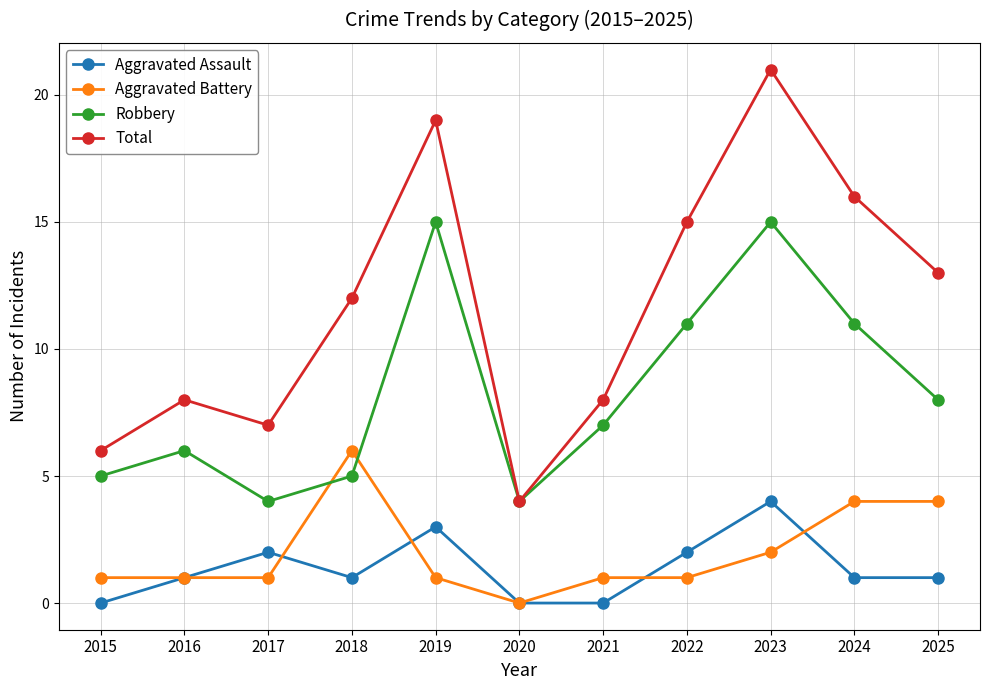

Reading left to right, what are all the values shown in this chart?

Aggravated Assault: 0	1	2	1	3	0	0	2	4	1	1
Aggravated Battery: 1	1	1	6	1	0	1	1	2	4	4
Robbery: 5	6	4	5	15	4	7	11	15	11	8
Total: 6	8	7	12	19	4	8	15	21	16	13